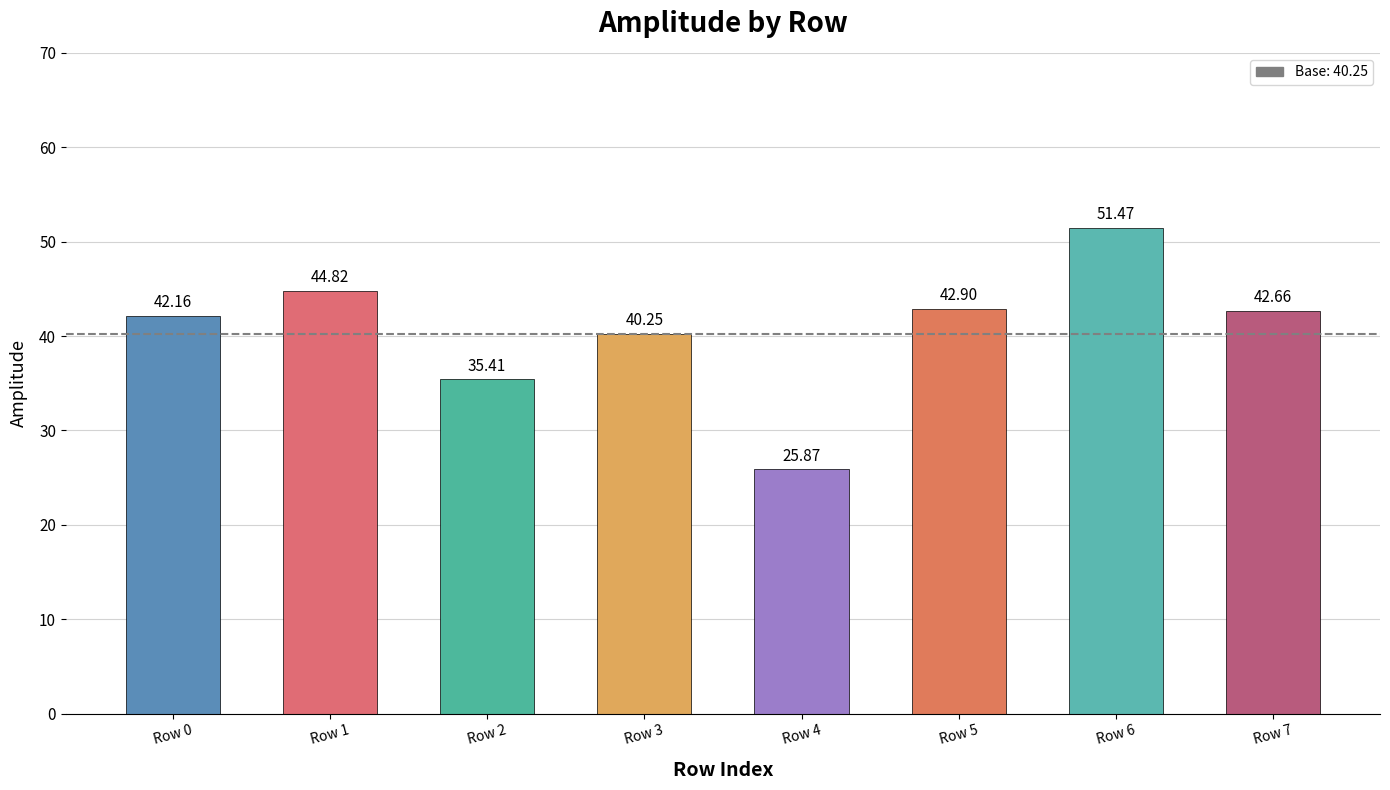

Where is the data nearest to the value 38?

Row 3